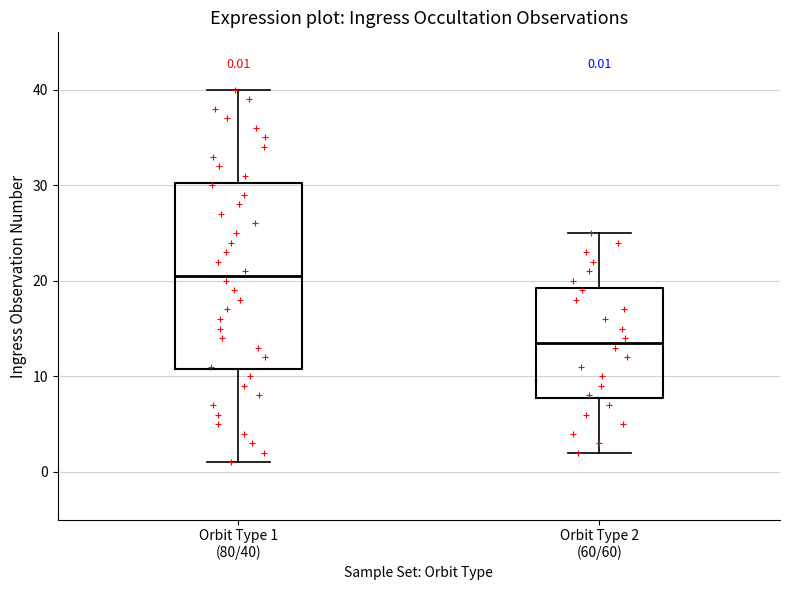

Which box has the lowest median line?

Orbit Type 2 (60/60)